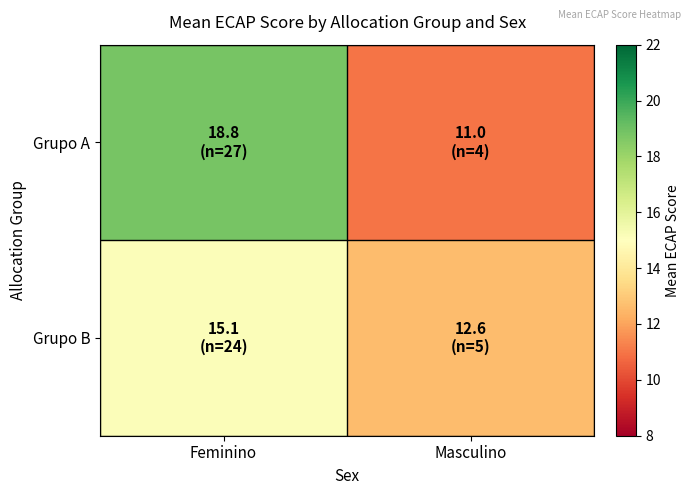

Rank the series at Masculino from highest to lowest value.

Grupo B, Grupo A